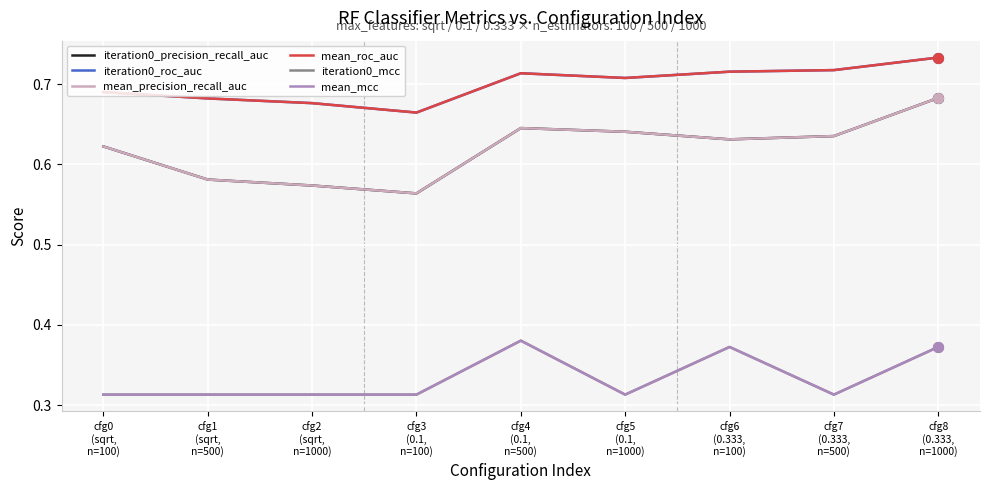

Does the chart have visible grid lines?

Yes